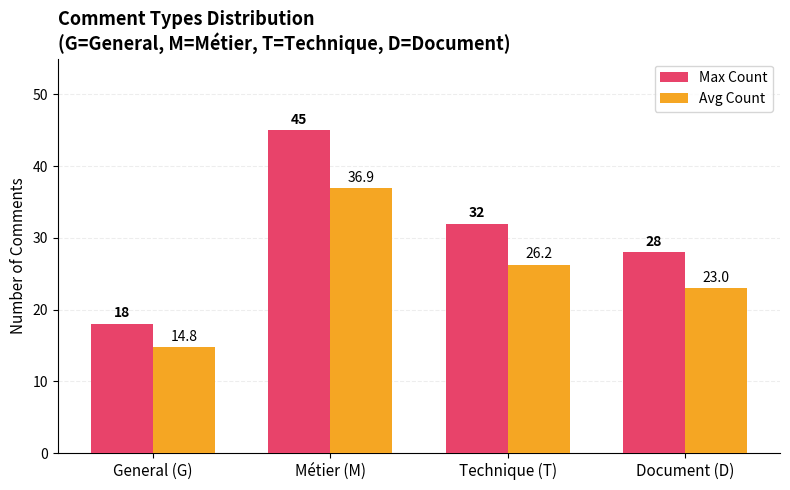

What are all the series names shown in the legend?

Max Count, Avg Count